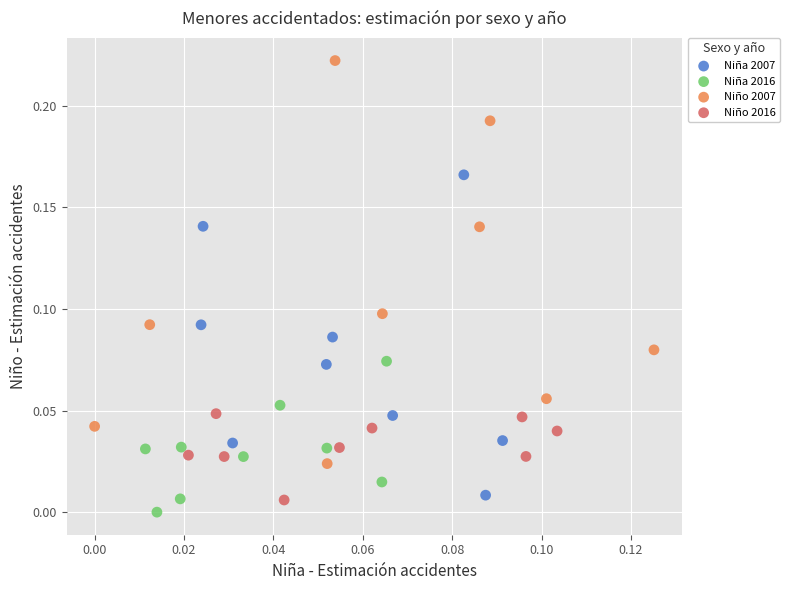

Which series has the largest Y range (max minus min)?

Niño 2007